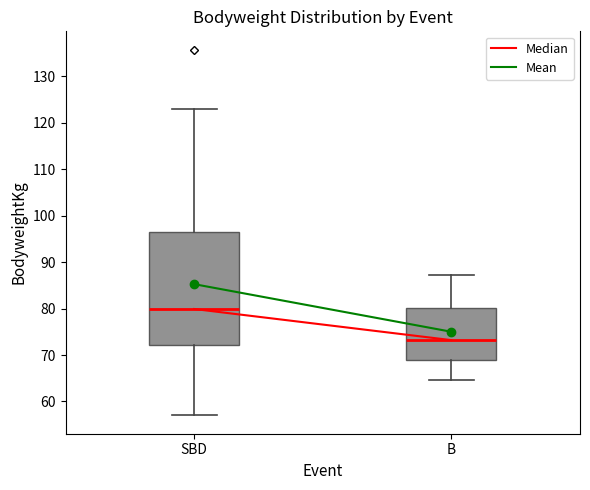

Where does the lower whisker of the box for B end on the y-axis? The values are not printed on the chart, so give them approximately, as read against the axis.

65